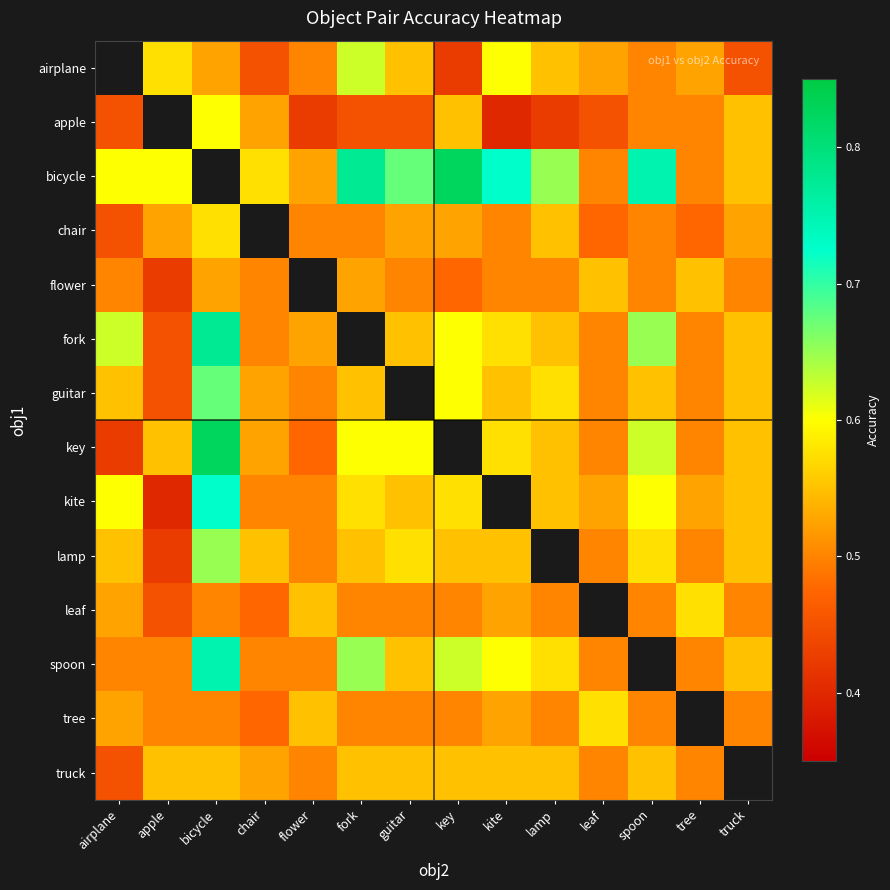

The truck series shows 0.7 at leaf. True or false?

False